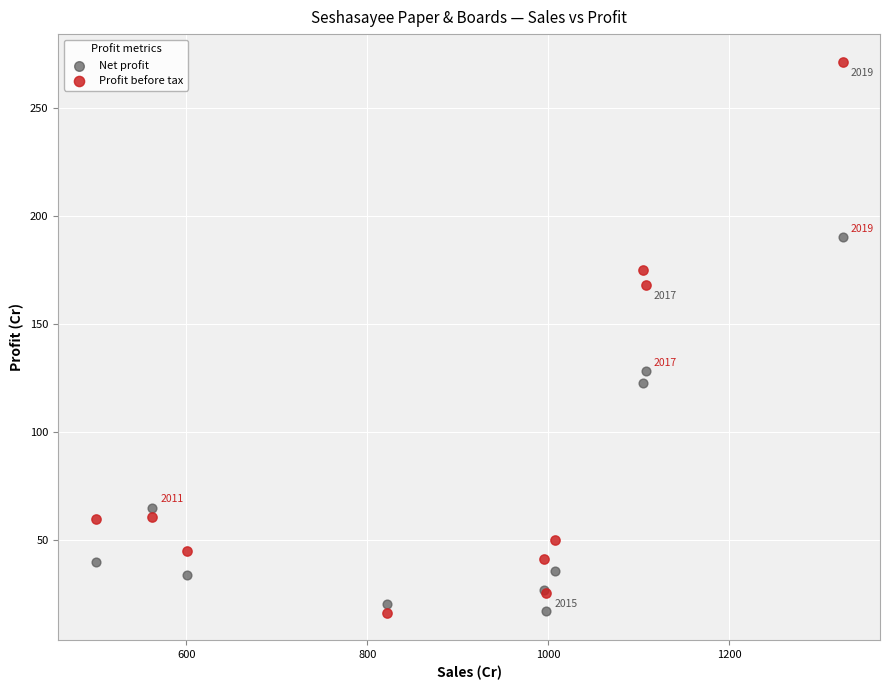

What is the X range (max minus min) for the scatter plot?

825.6